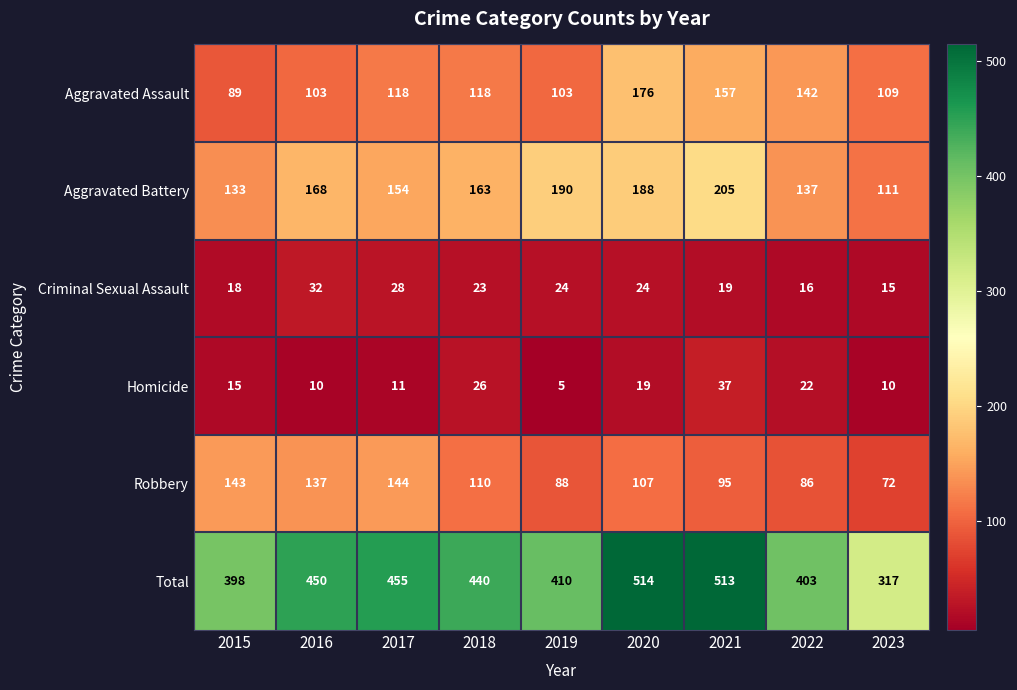

How many data points does each series have?

9